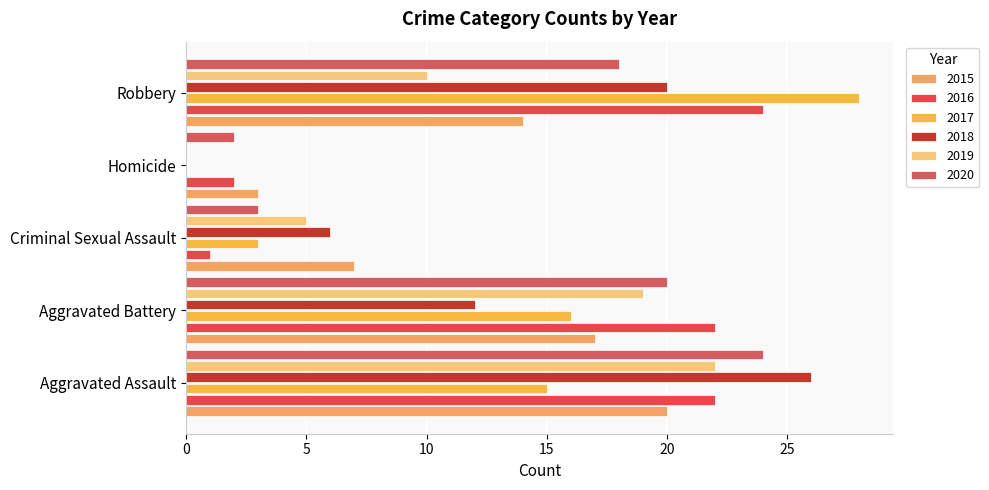

What is the sum of the 2016 values at Criminal Sexual Assault and Robbery?

25